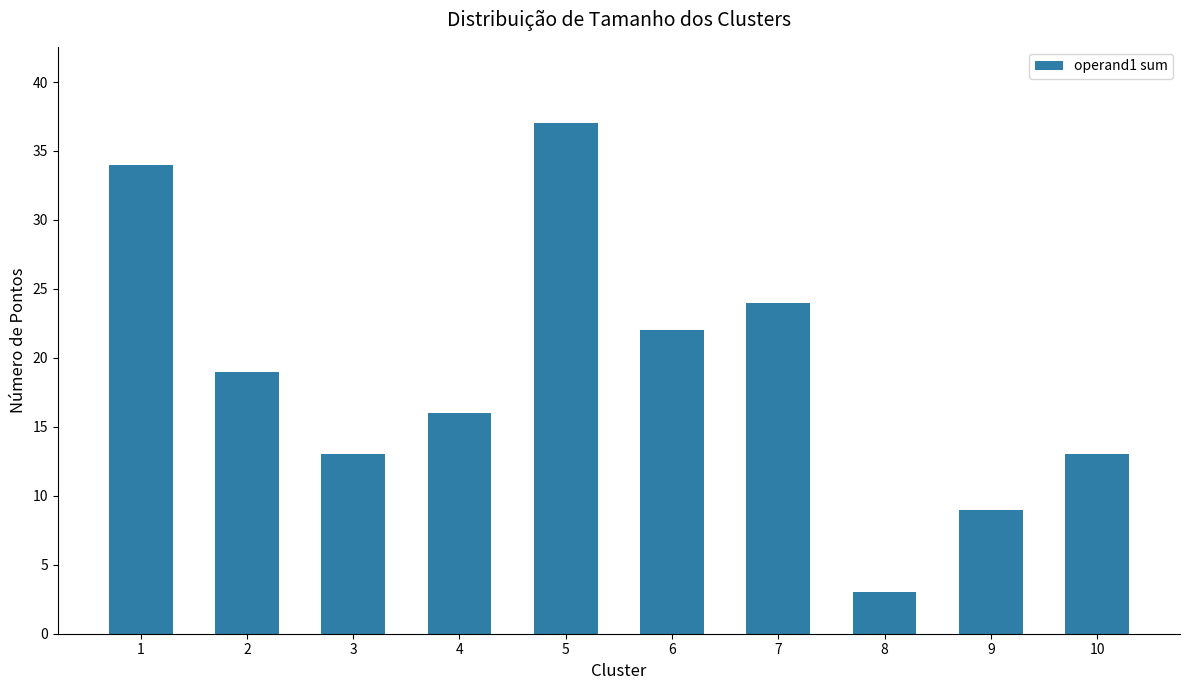

Reading left to right, what are all the values shown in this chart?

1=34	2=19	3=13	4=16	5=37	6=22	7=24	8=3	9=9	10=13